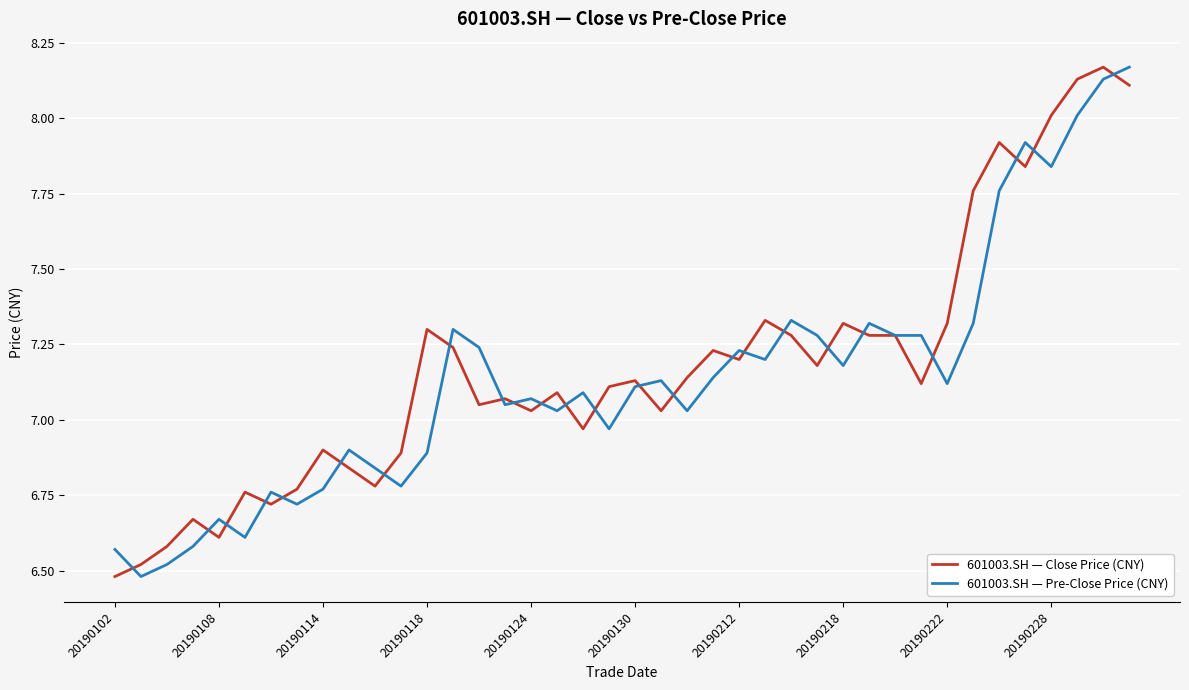

Where is the first local maximum for 601003.SH — Pre-Close Price (CNY)?

20190108